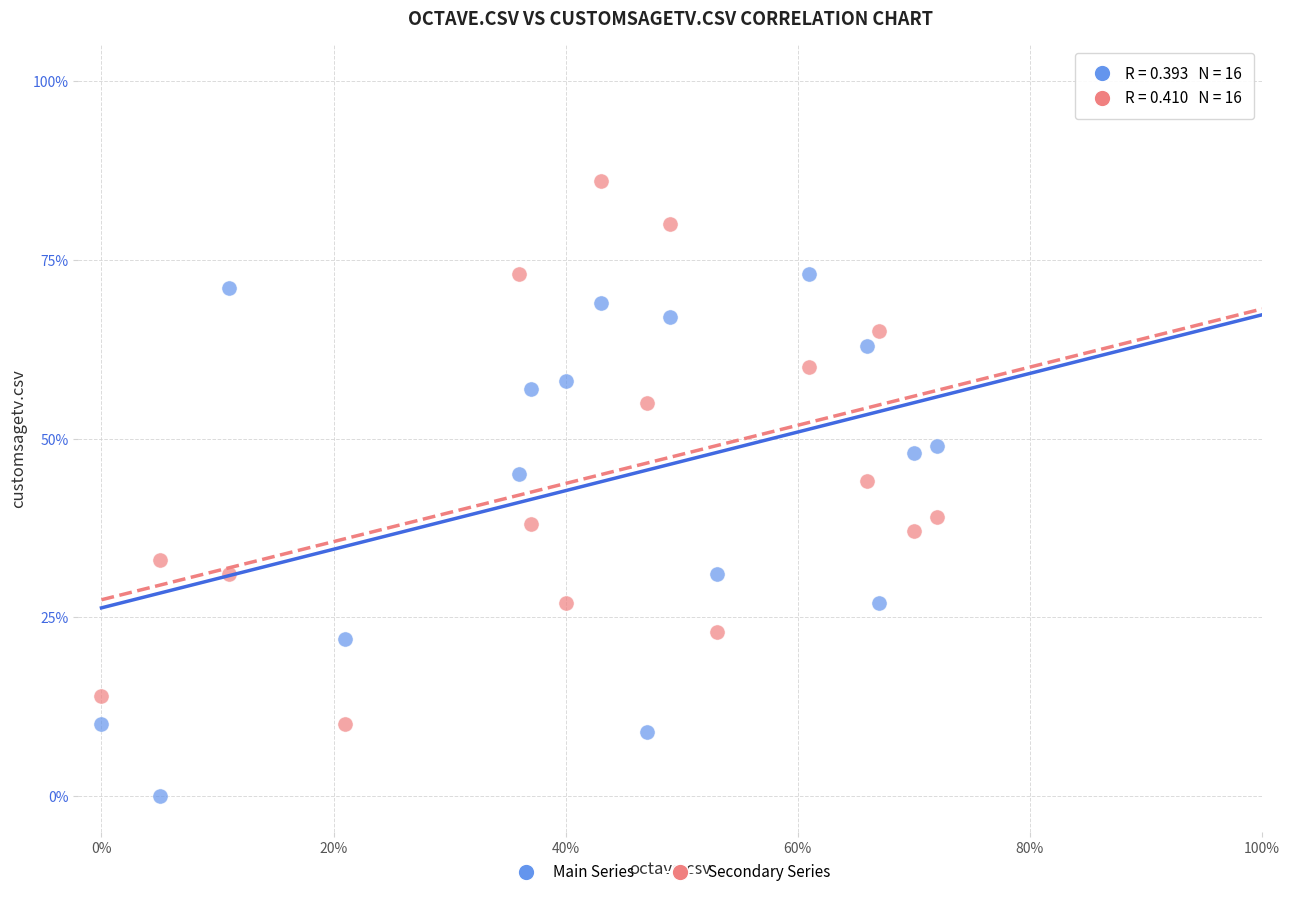

Which series reaches the maximum Y coordinate?

Secondary Series